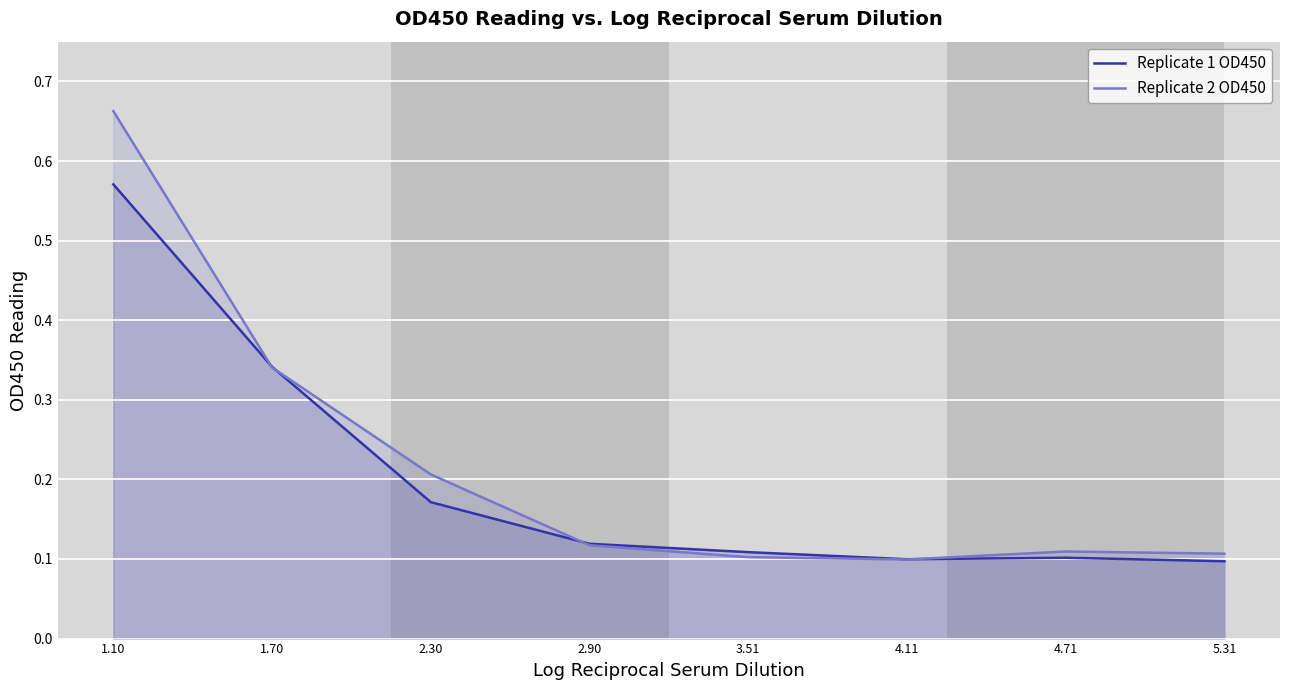

What is the minimum value for Replicate 1 OD450?

0.1